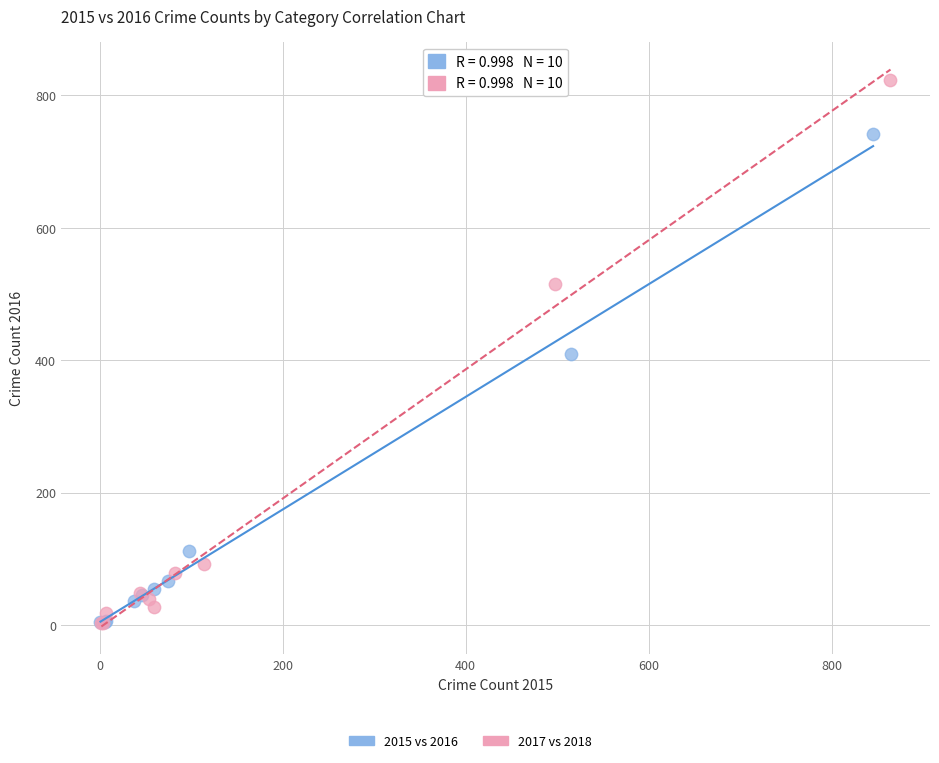

Which series reaches the maximum Y coordinate?

2017 vs 2018